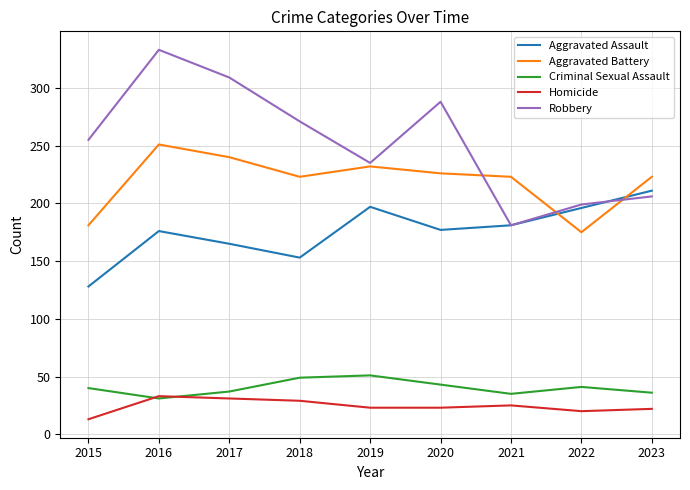

Which series has the largest range (max minus min)?

Robbery